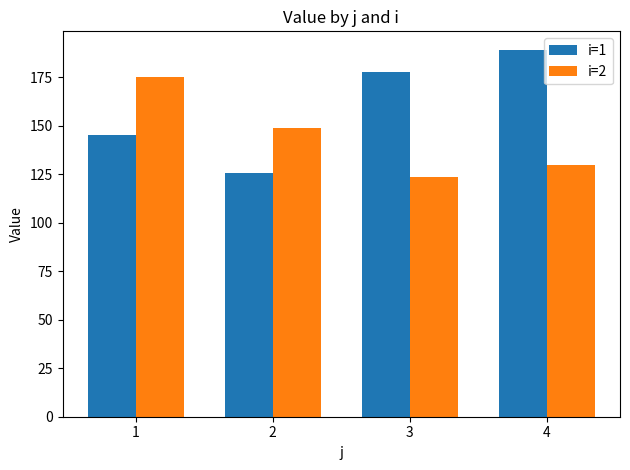

What is the total value across all series at 1?

320.2